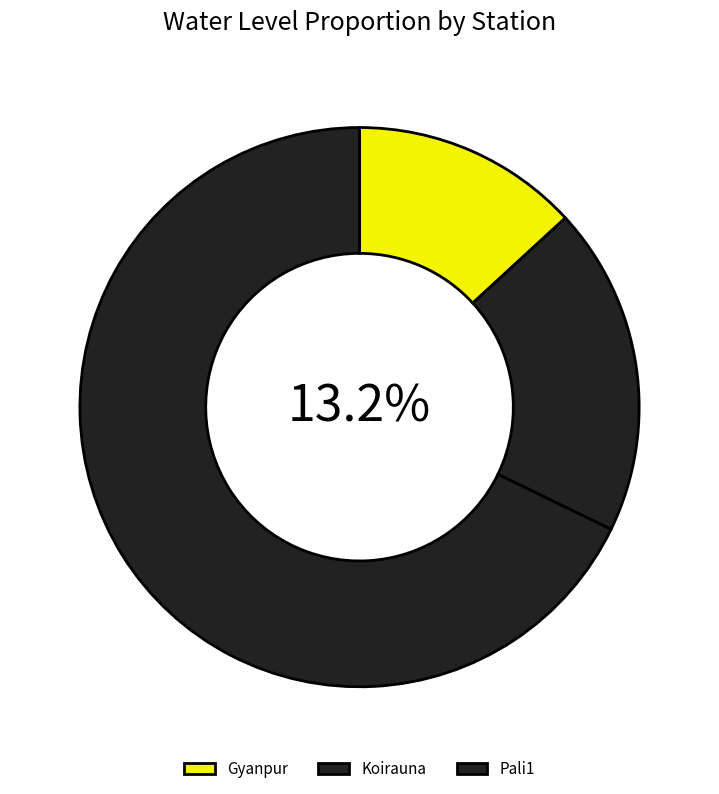

Count the number of slices in the pie.

3